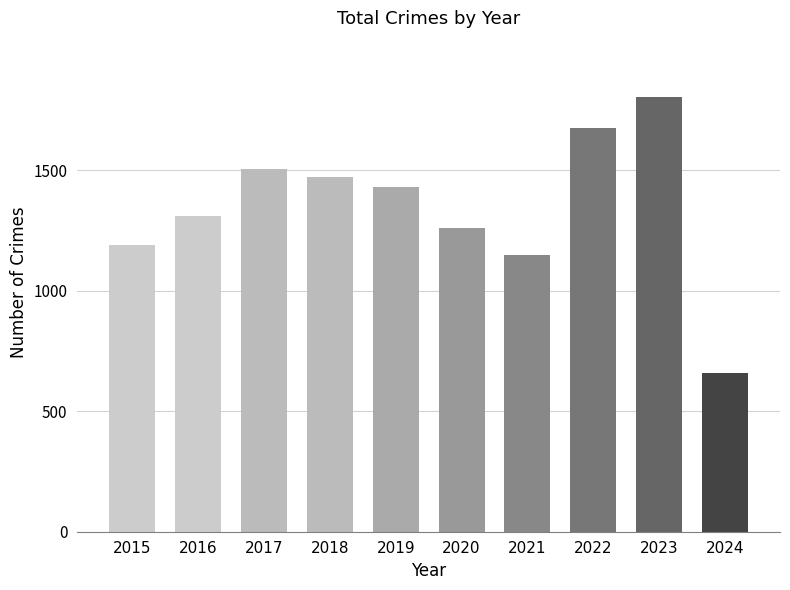

Where does the data first go above 1433?

2017